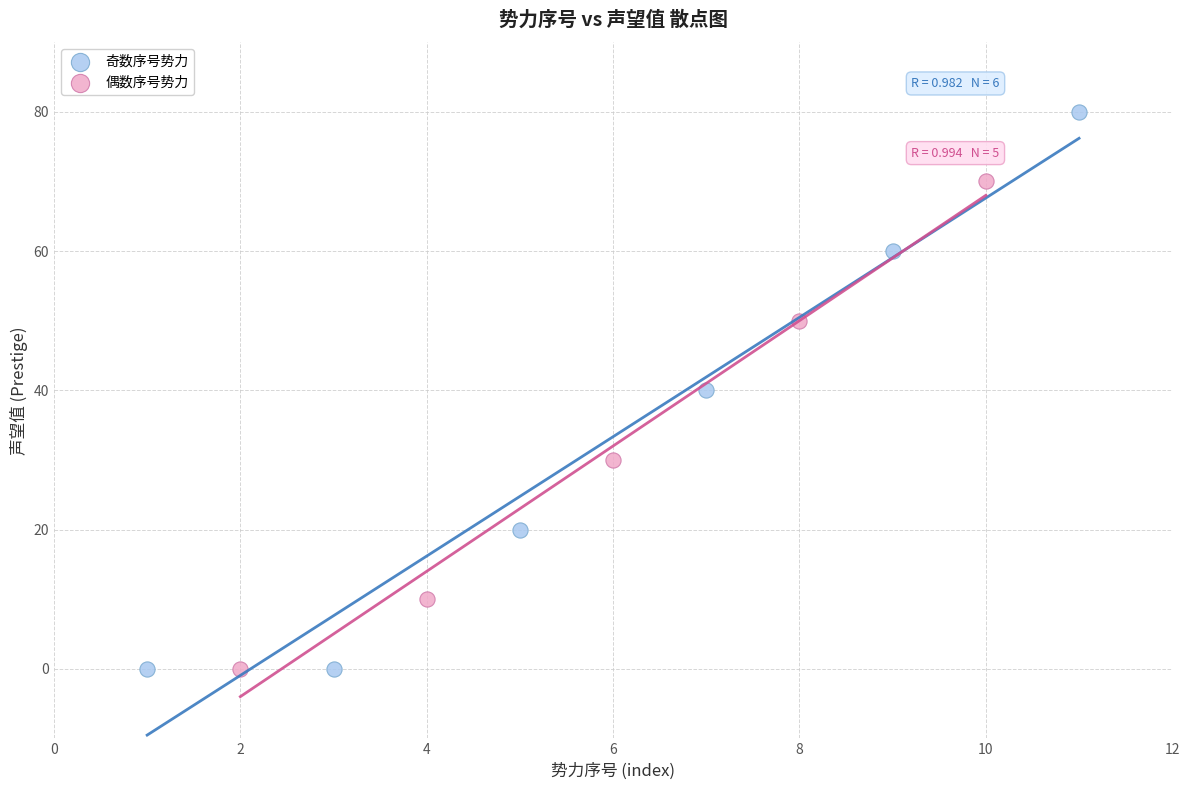

What are all the series names shown in the legend?

奇数序号势力, 偶数序号势力